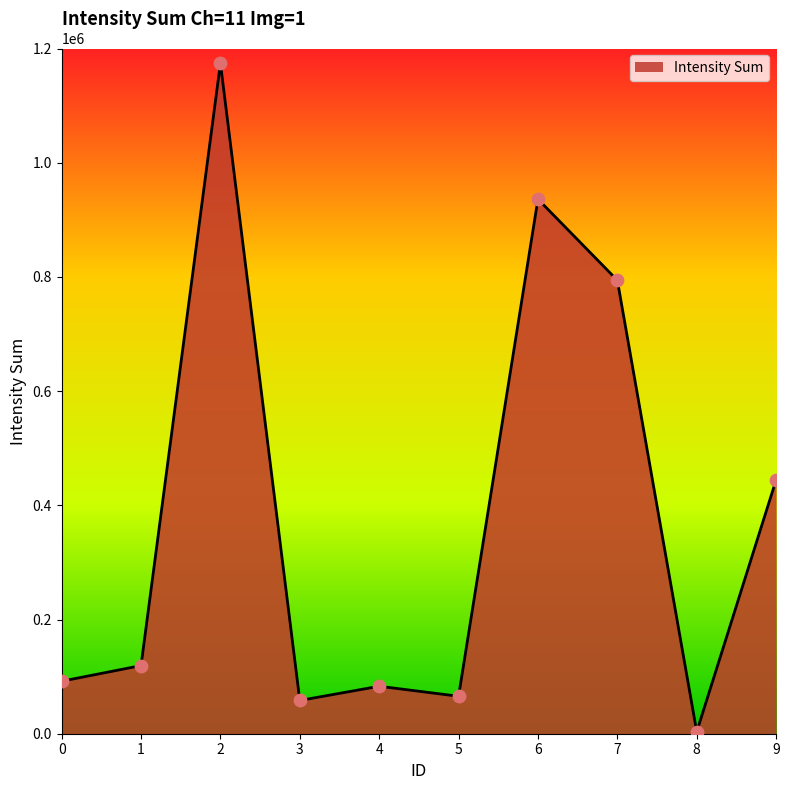

Approximately how many times larger is the value at 1 compared to 4?

1.4